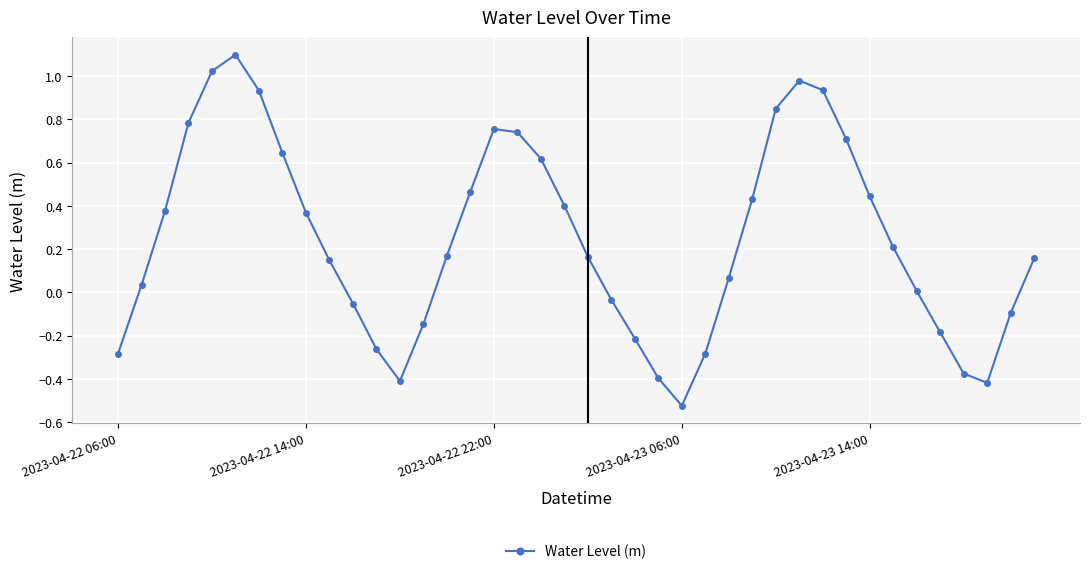

What is the value of the 36th point from the left?

-0.2